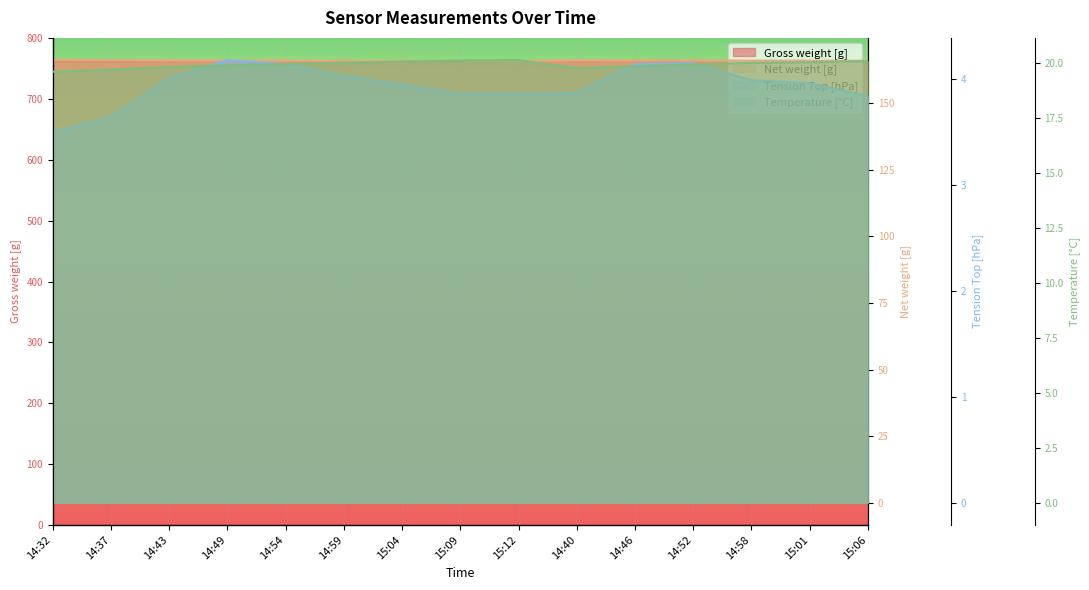

Between 14:32 and 14:58, which is larger?

14:32